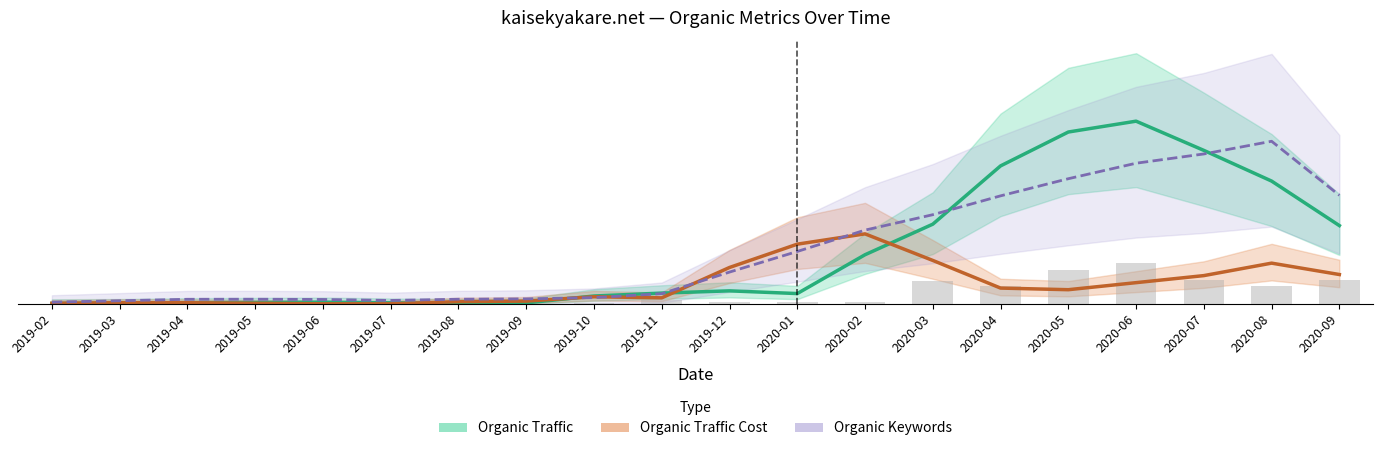

What is the difference between the second highest and minimum values in the Organic Traffic Cost series?

51